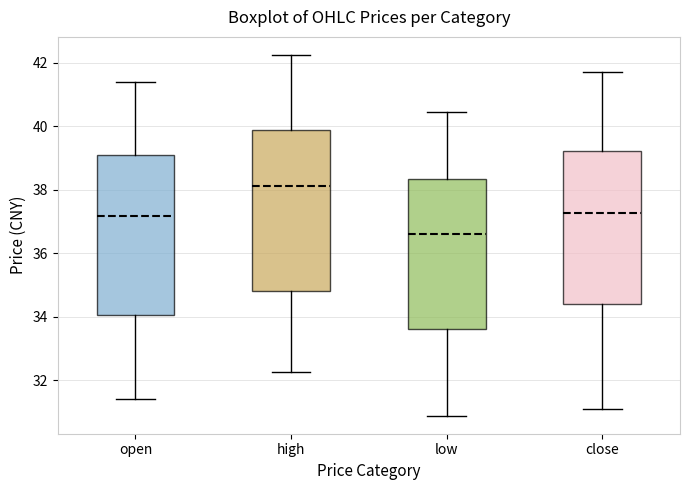

Where is the upper edge of the box for close on the y-axis? The values are not printed on the chart, so give them approximately, as read against the axis.

39.2